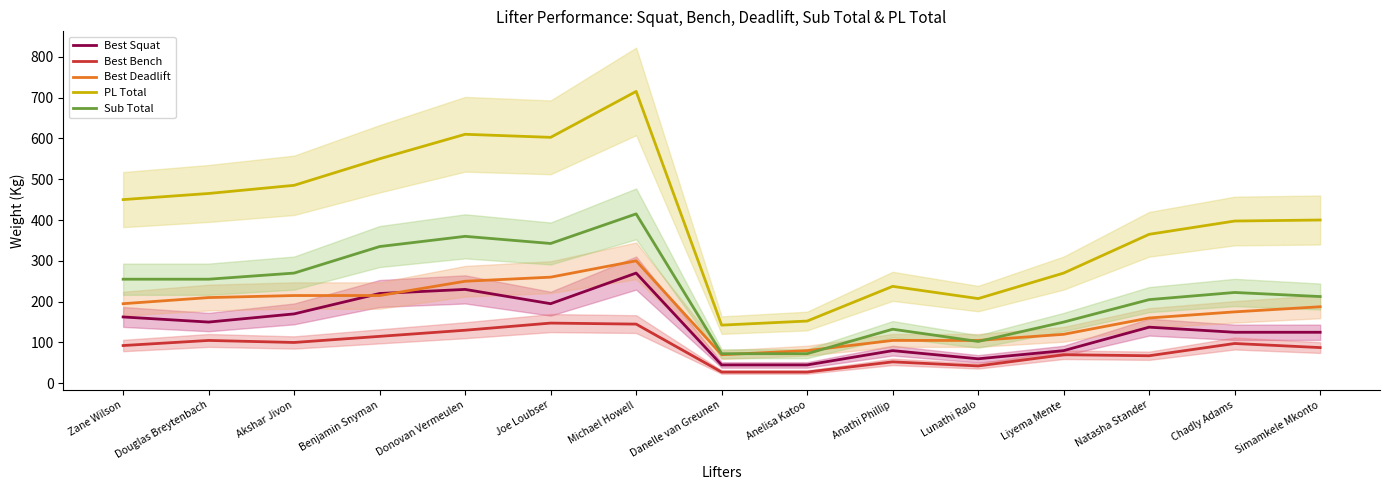

How many lines are shown in the chart?

5